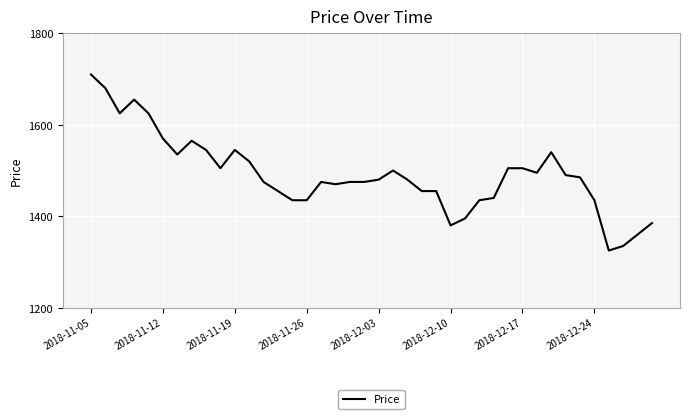

True or false: there are more than 2 points higher than both neighbors.

True